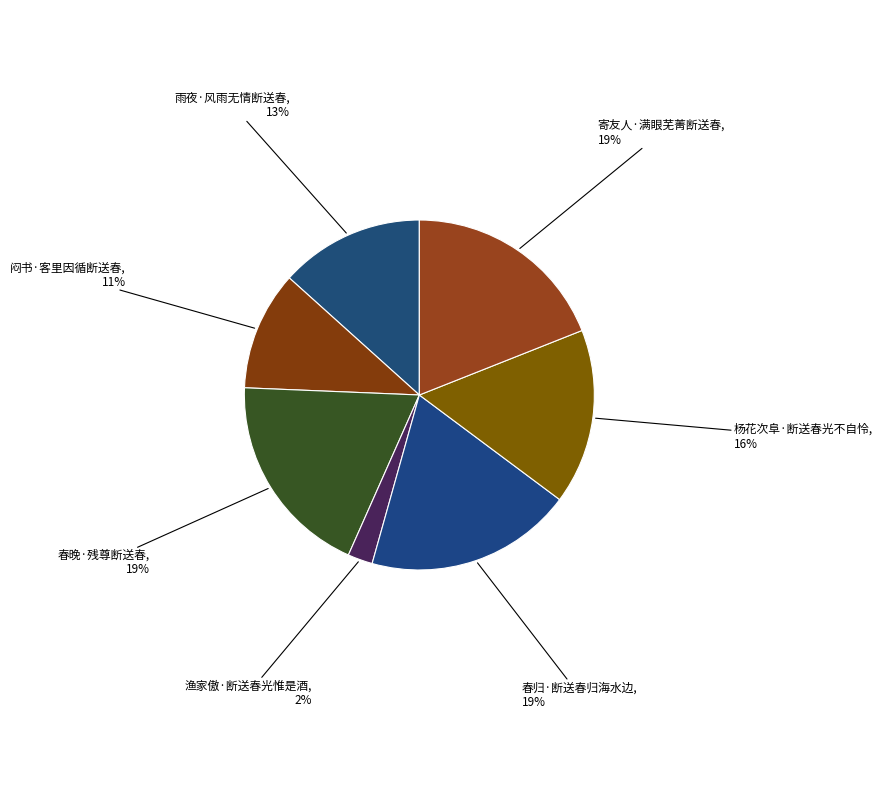

Does any single category account for the majority?

No